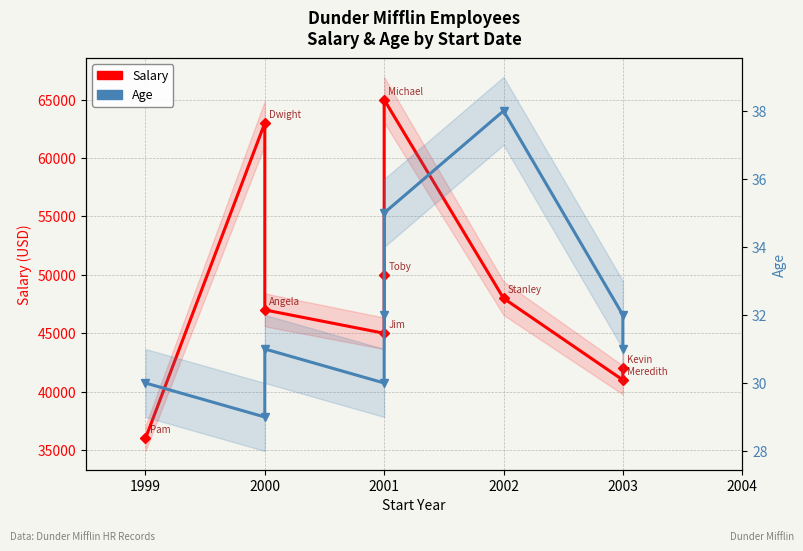

Where is the first local minimum for Salary?

2001